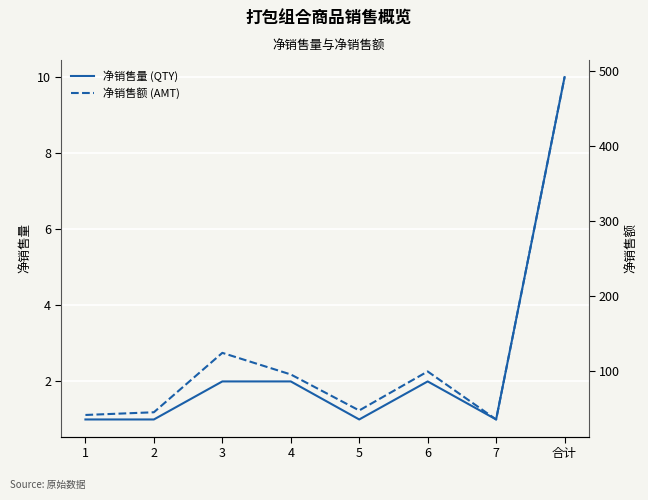

At which category does 净销售量 (QTY) reach its first local valley?

5